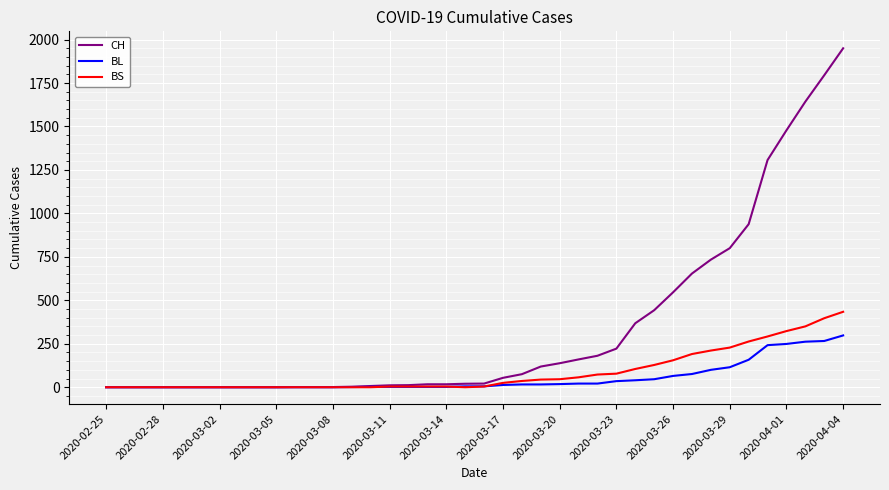

What are all the series names shown in the legend?

CH, BL, BS